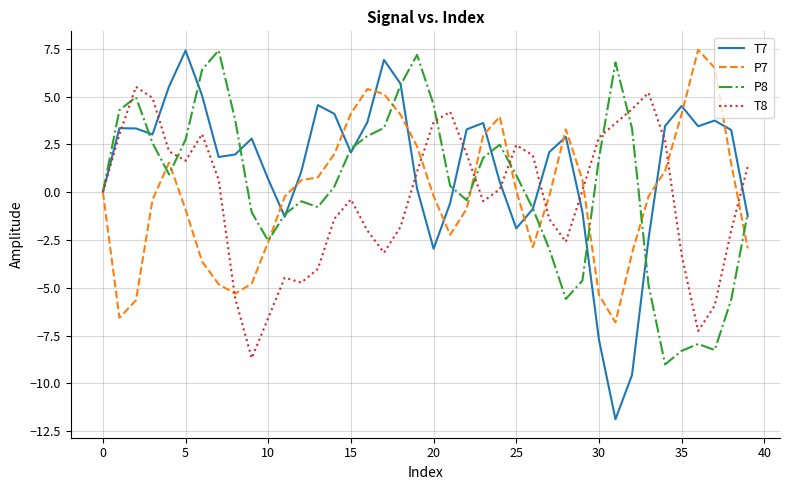

Which series has the largest range (max minus min)?

T7